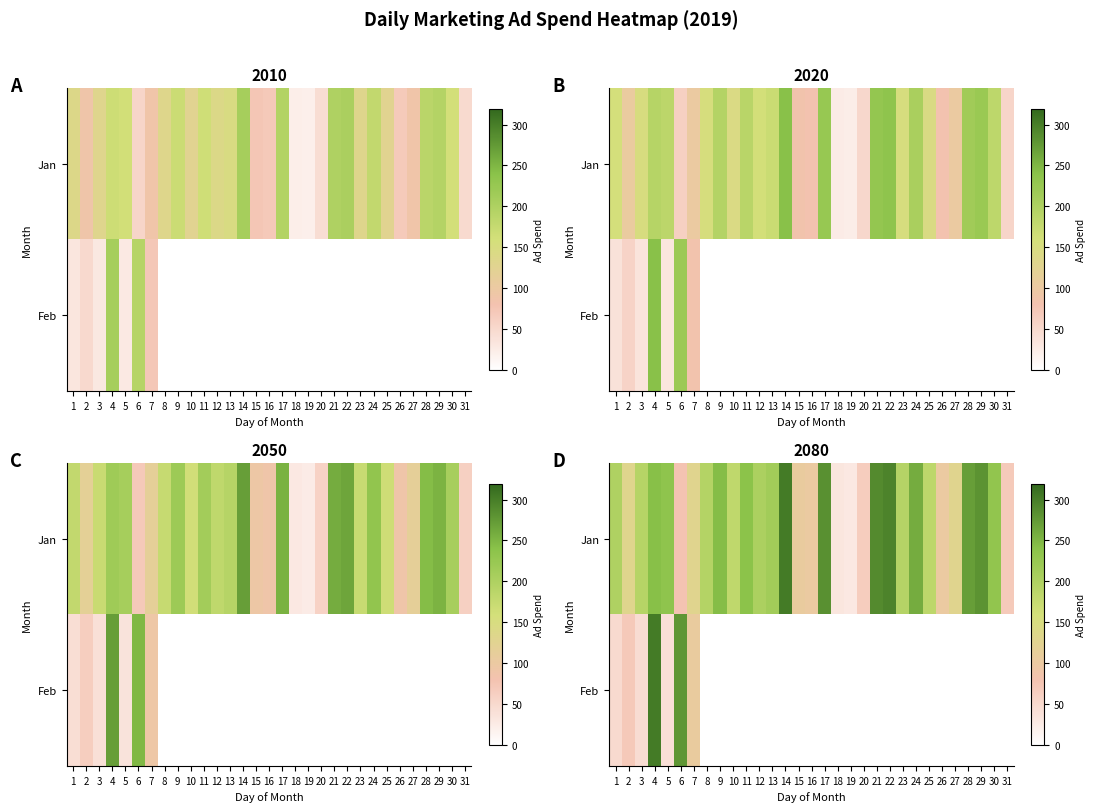

Count the number of categories in the chart.

31